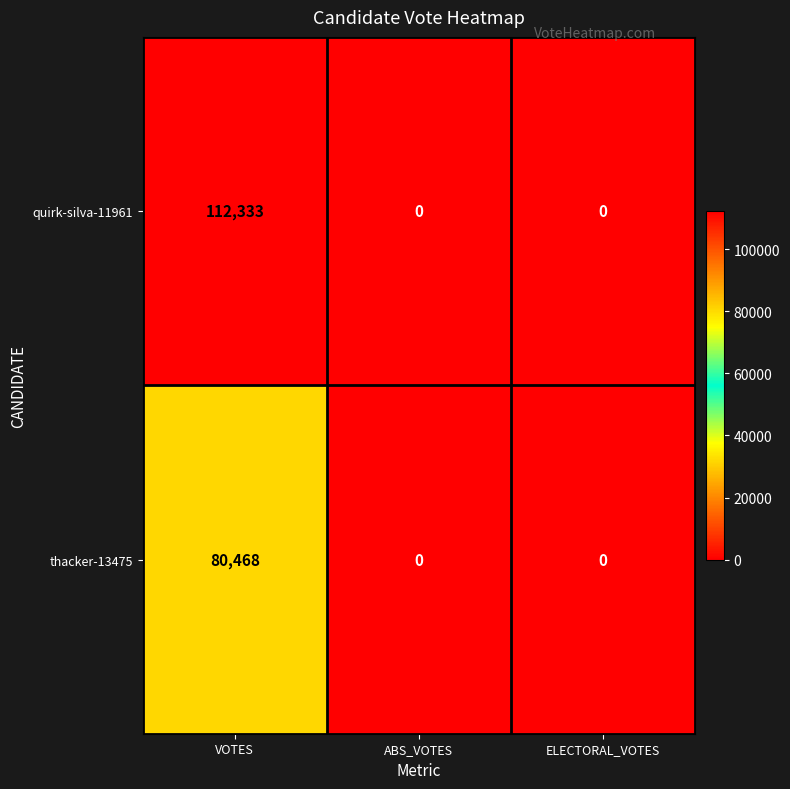

True or false: thacker-13475 has a value of 117450 at VOTES.

False